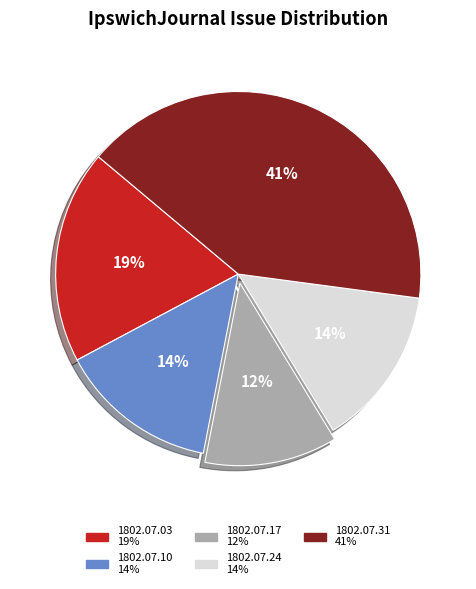

Is there a majority slice in this chart?

No